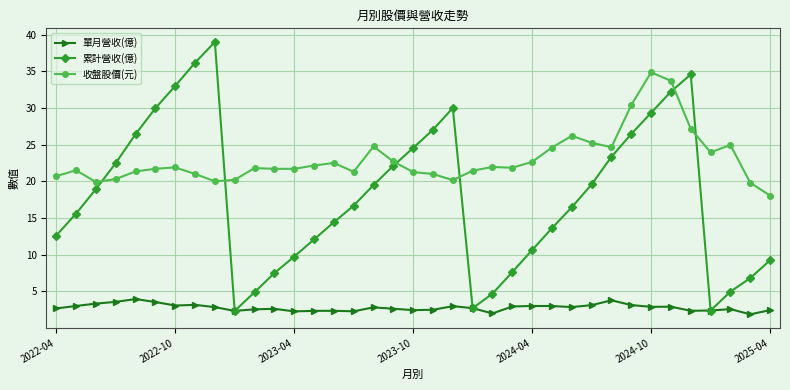

Which series has the largest range (max minus min)?

累計營收(億)